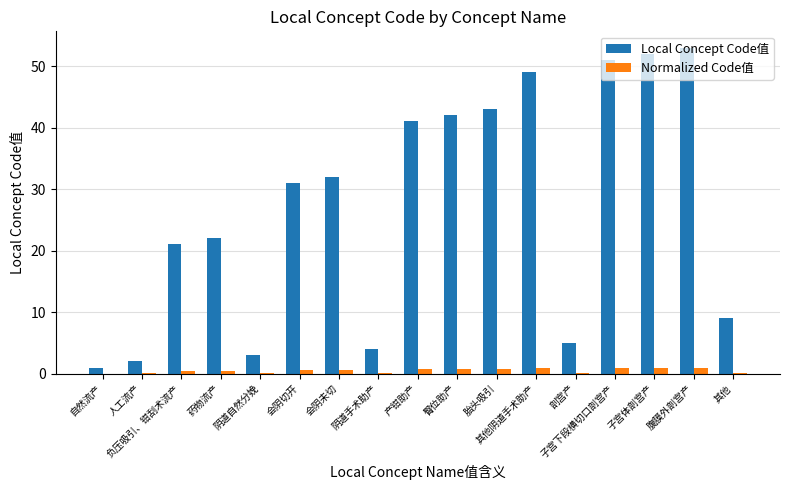

What is the sum of all Normalized Code值 values?

8.7